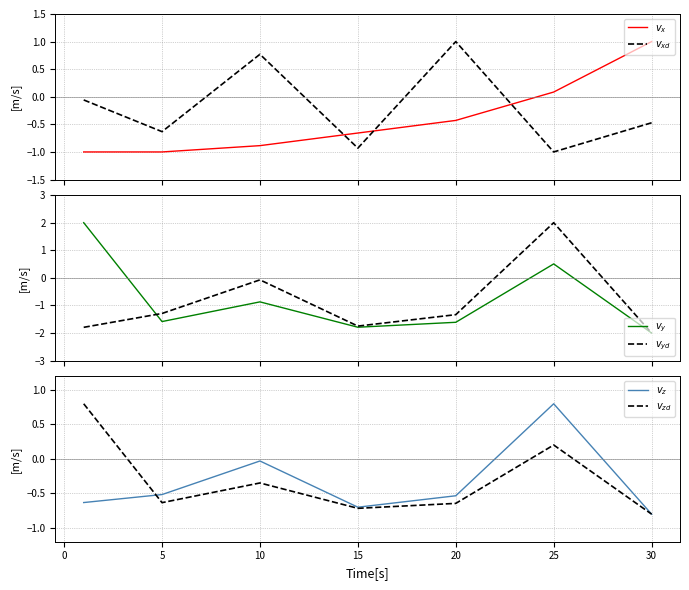

How many lines are shown in the chart?

6